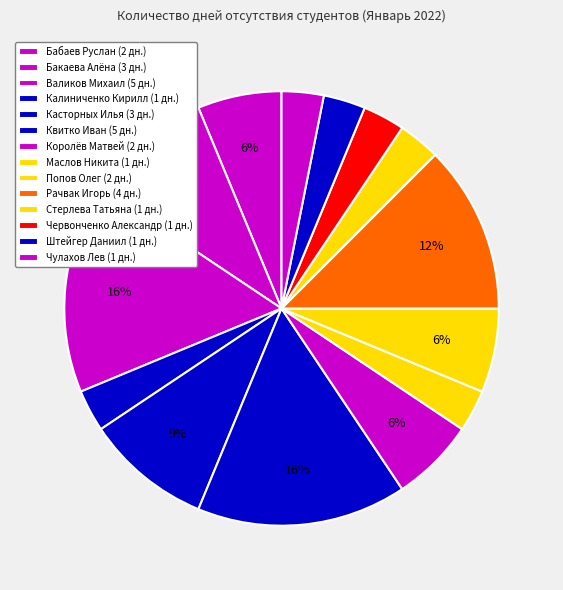

How many segments does this pie chart have?

14